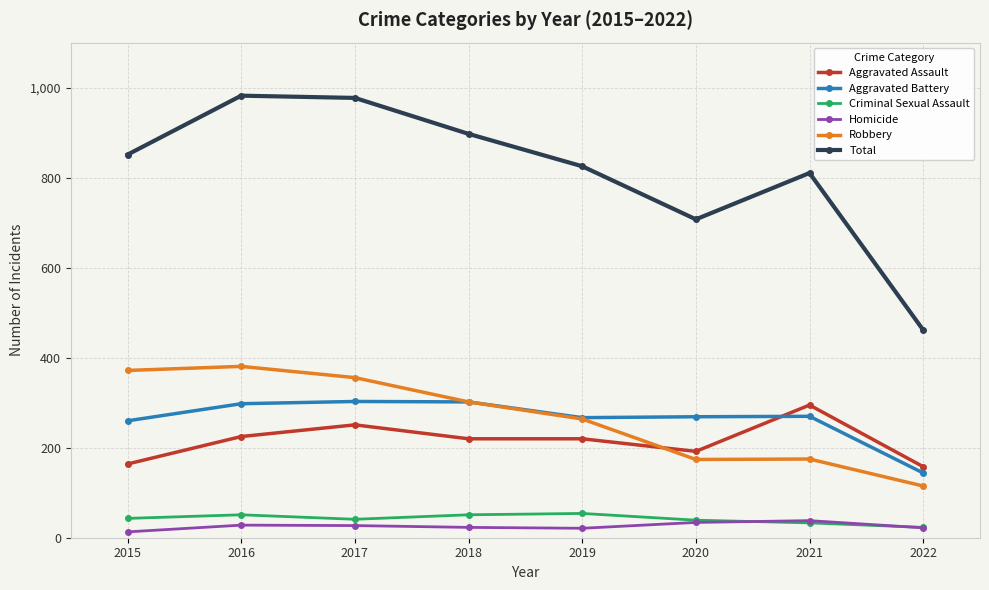

At which label does Robbery first exceed 302?

2015